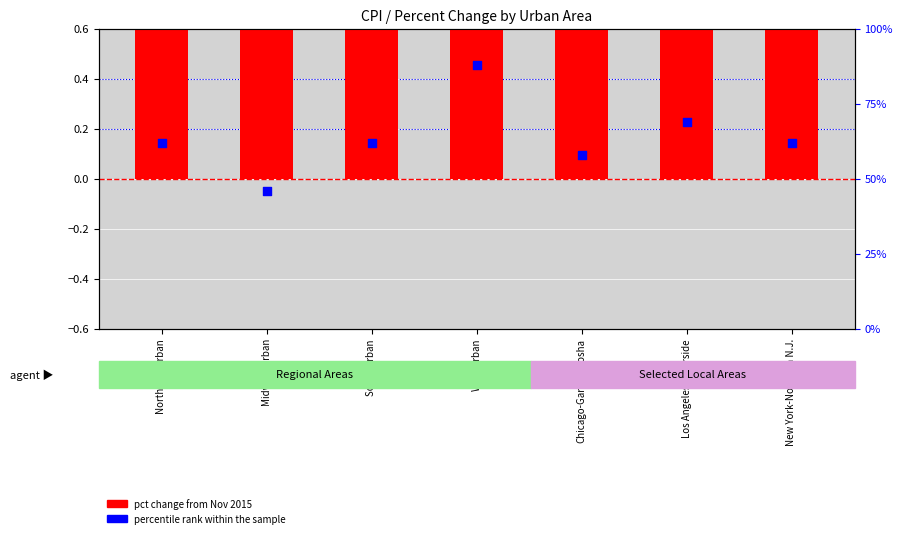

At which category is the sum across all series the highest?

West urban